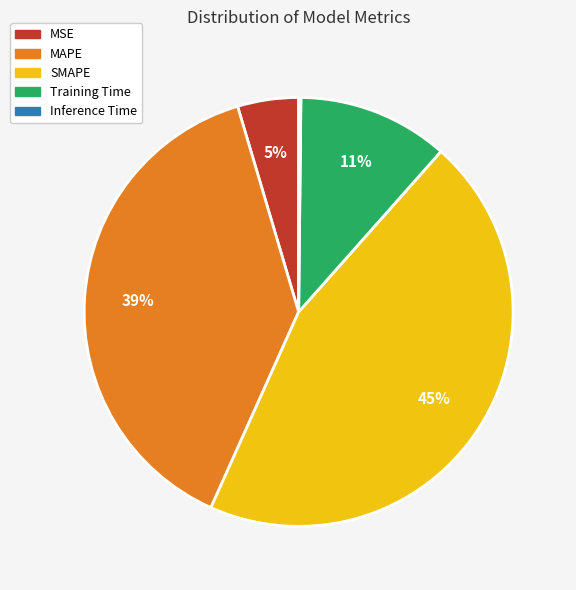

The MAPE slice represents 39% of the pie. True or false?

True